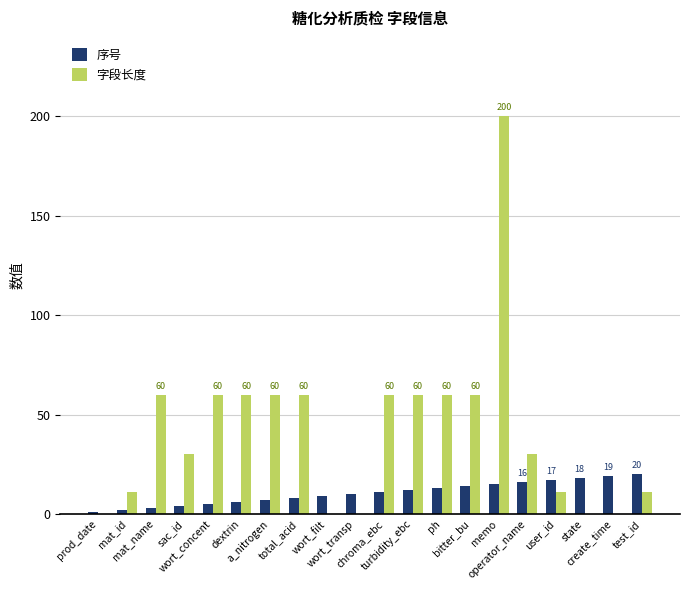

What is the sum of all 字段长度 values?

833